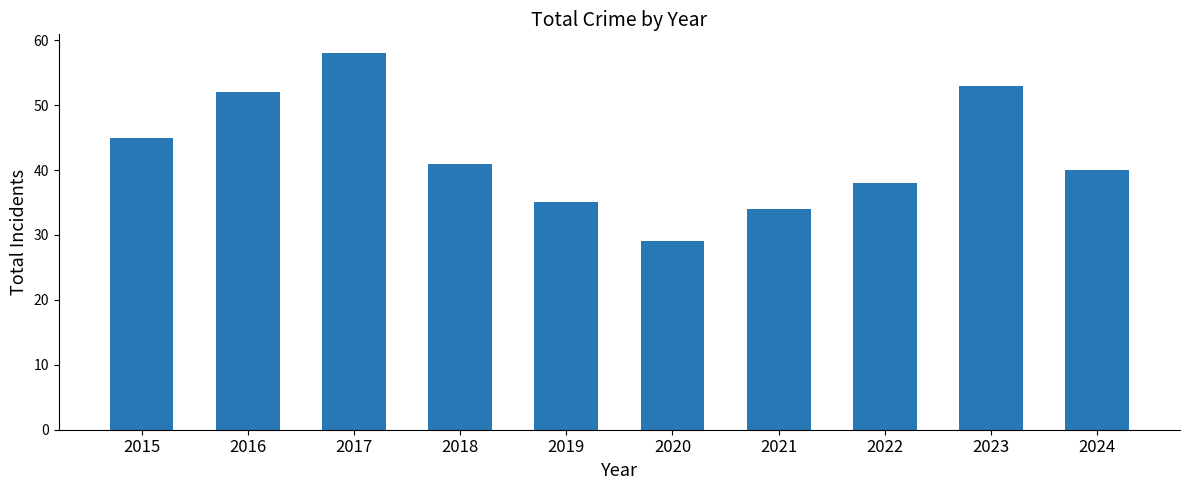

How many bars are there in total?

10